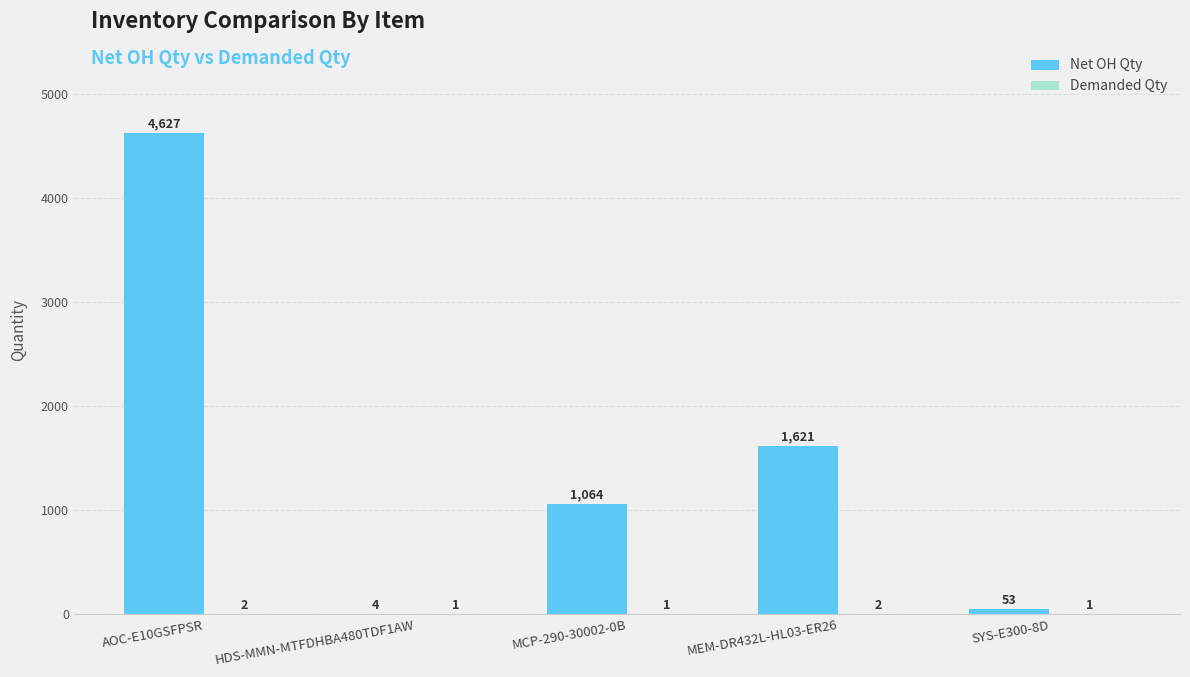

What is the greatest value displayed?

4627